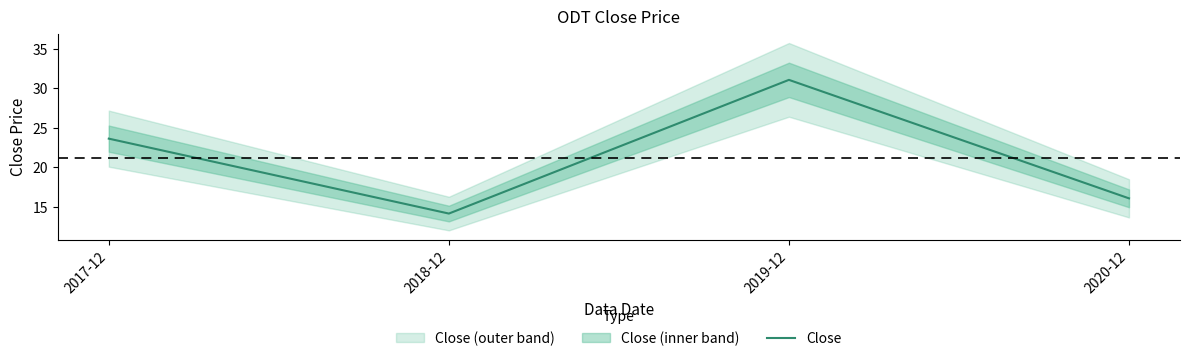

Reading left to right, extract all data points from this chart.

23.6	14.2	31.1	16.1